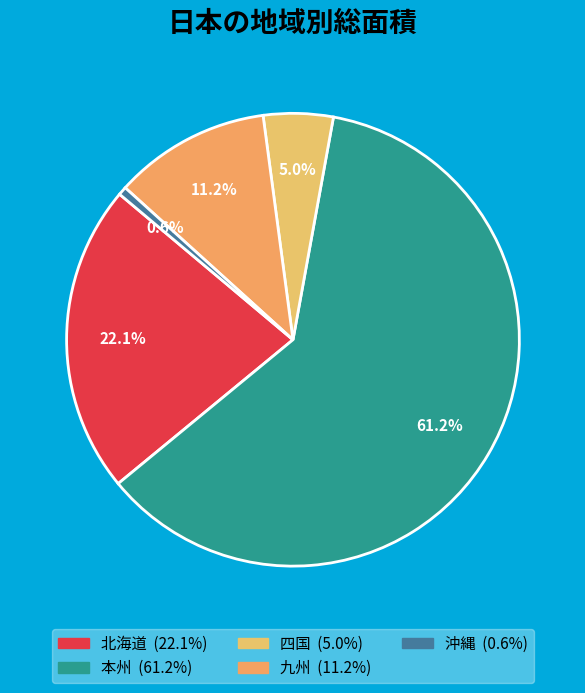

Does 九州 represent more than half of the total?

No